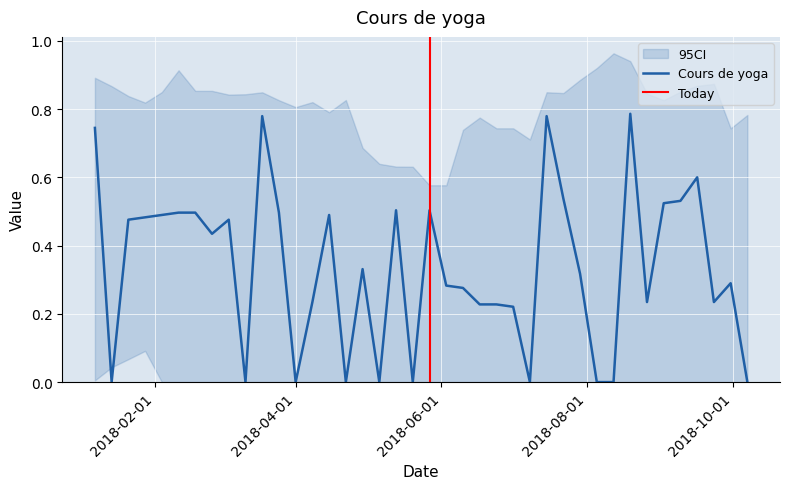

Which has a higher value, 2018-01-14 or 2018-08-12?

2018-01-14